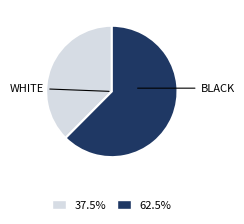

Is there a majority slice in this chart?

Yes